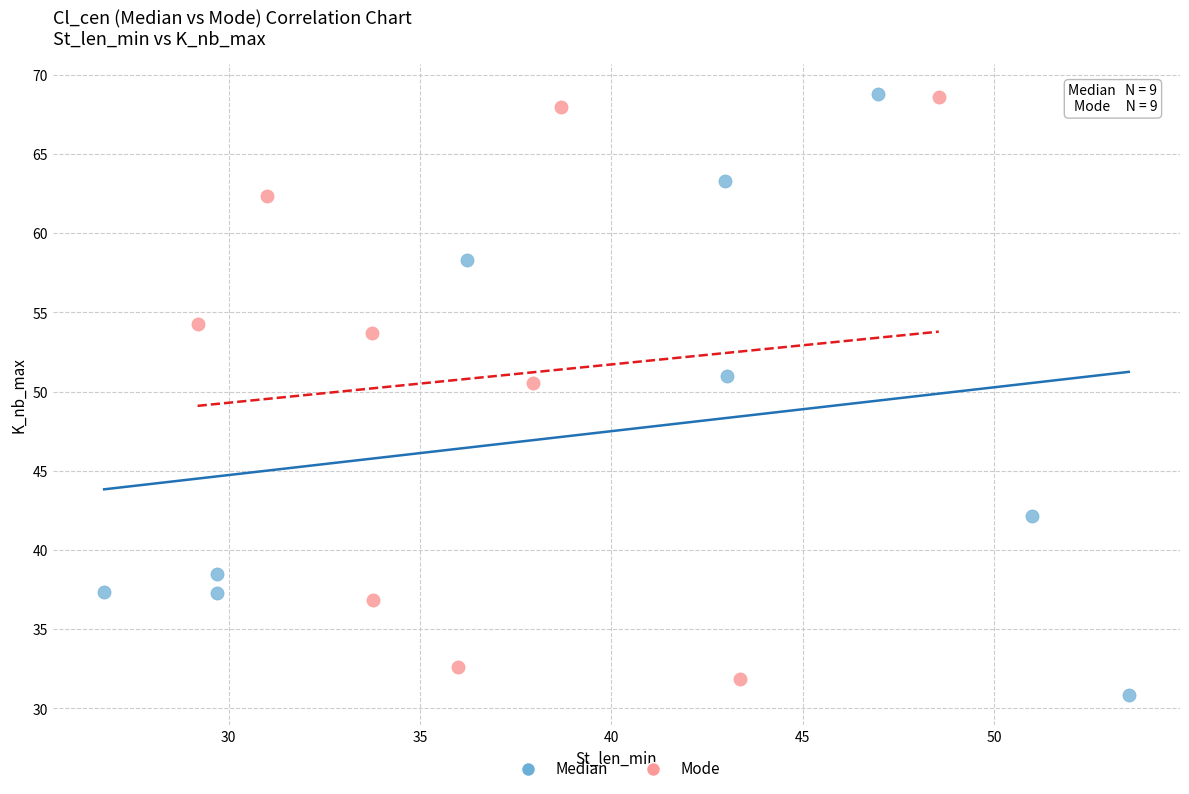

What are all the series names shown in the legend?

Median, Mode